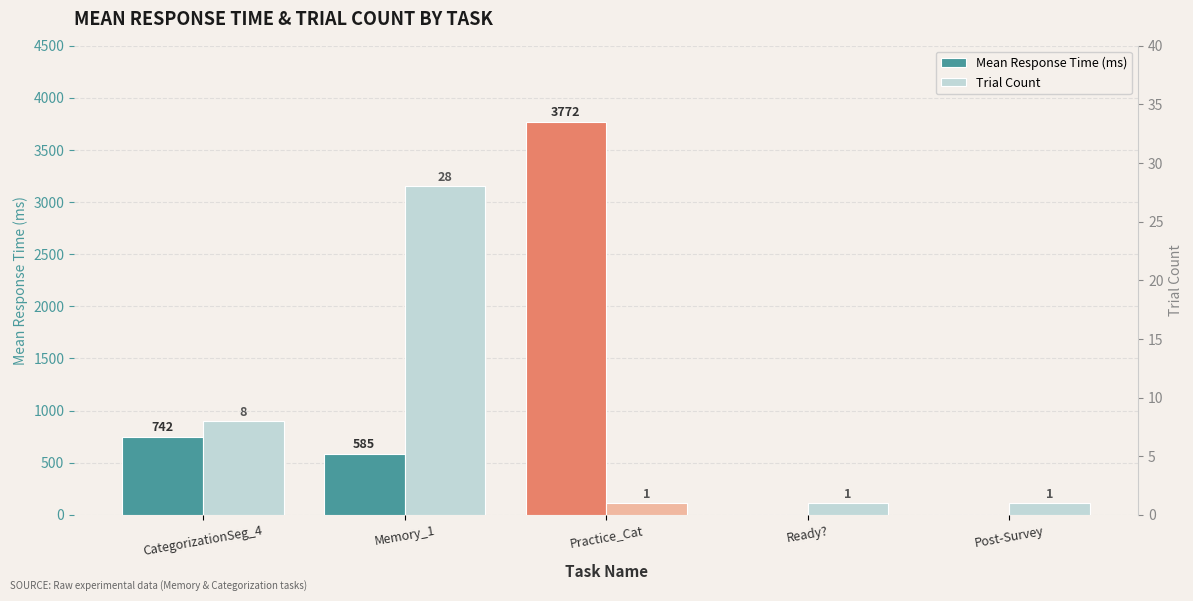

How many bars are there in each group?

2